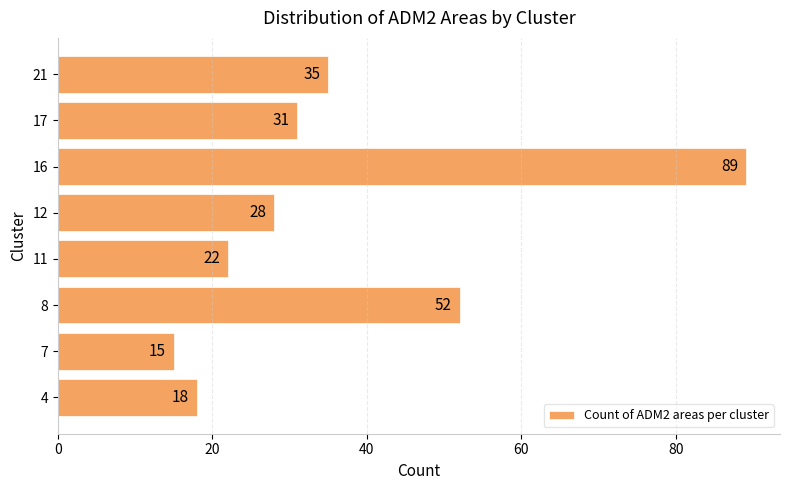

What is the sum of all values?

290